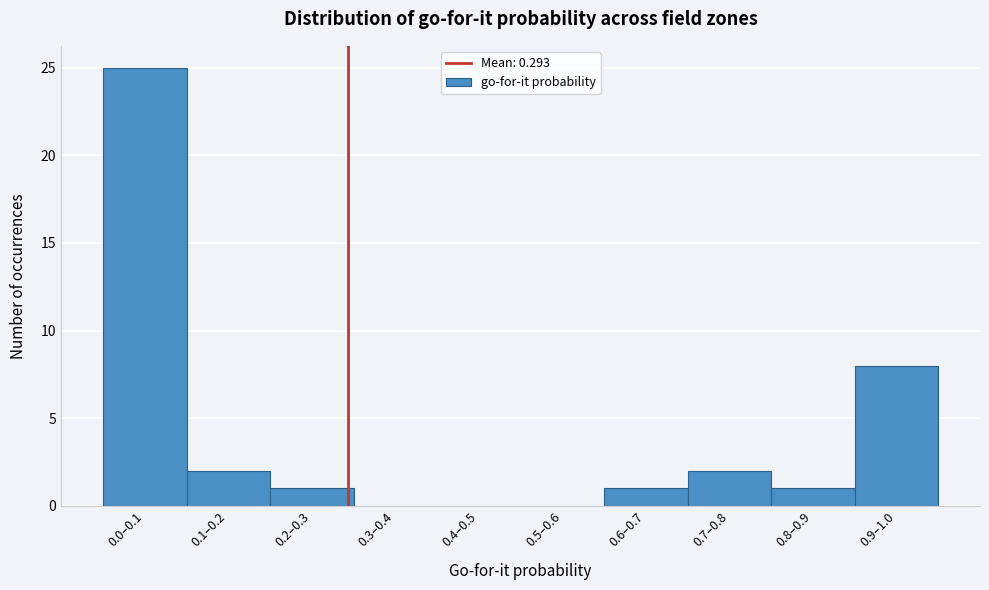

Reading left to right, transcribe all the data shown in this chart.

0.0–0.1=25	0.1–0.2=2	0.2–0.3=1	0.3–0.4=0	0.4–0.5=0	0.5–0.6=0	0.6–0.7=1	0.7–0.8=2	0.8–0.9=1	0.9–1.0=8